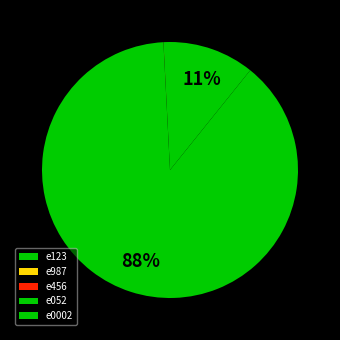

What is the smallest slice in the pie chart?

e456